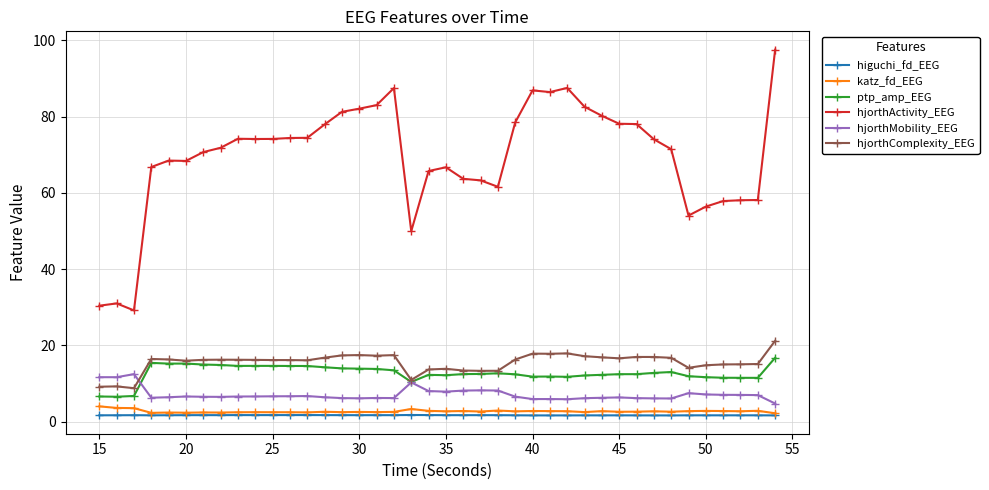

What are all the series names shown in the legend?

higuchi_fd_EEG, katz_fd_EEG, ptp_amp_EEG, hjorthActivity_EEG, hjorthMobility_EEG, hjorthComplexity_EEG